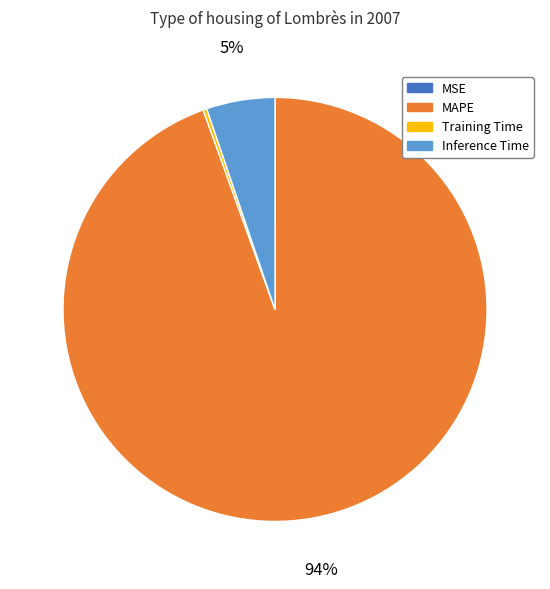

Combined, do Inference Time and Training Time account for over 50%?

No